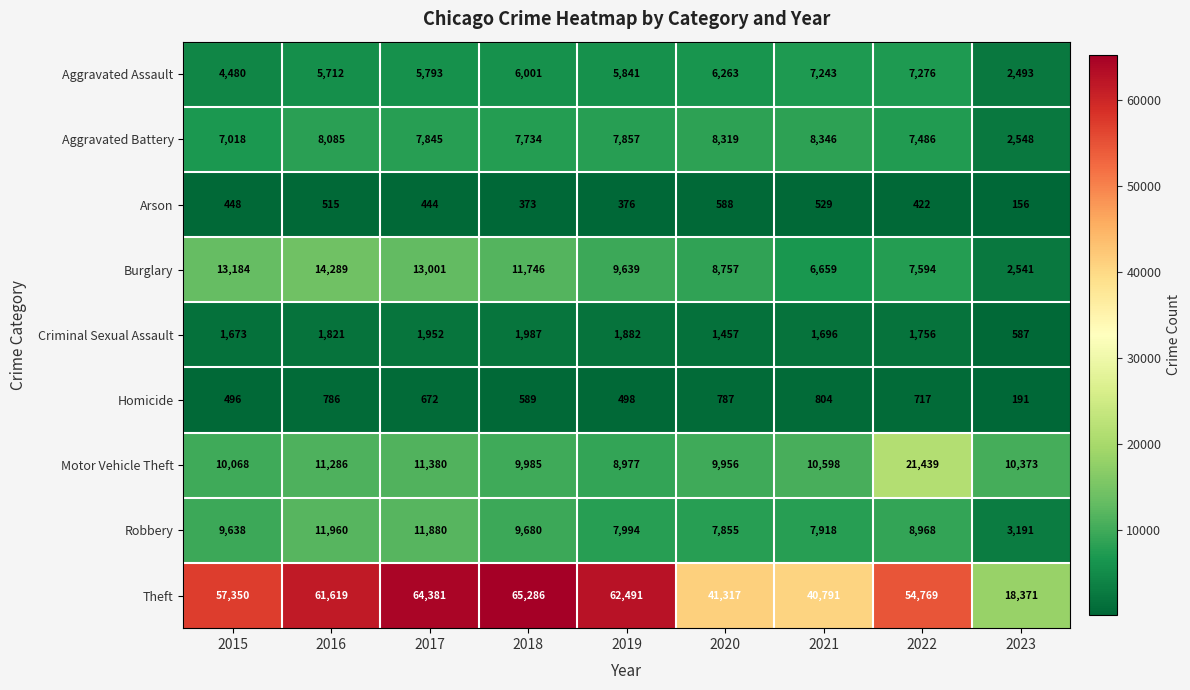

Rank the series by their maximum value, from highest to lowest.

Theft, Motor Vehicle Theft, Burglary, Robbery, Aggravated Battery, Aggravated Assault, Criminal Sexual Assault, Homicide, Arson